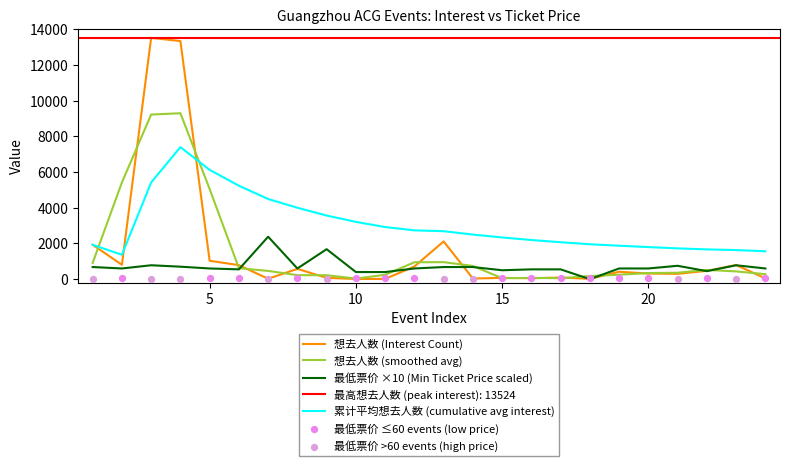

Which series reaches the maximum Y coordinate?

想去人数